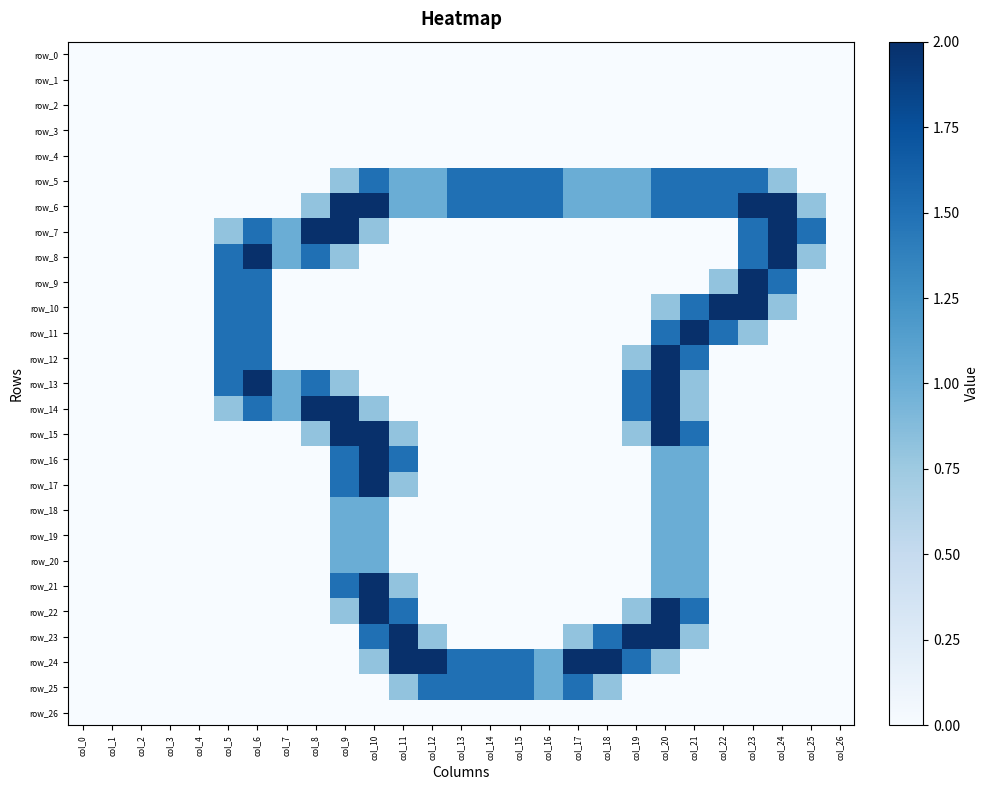

At which category is the sum across all series the highest?

col_20